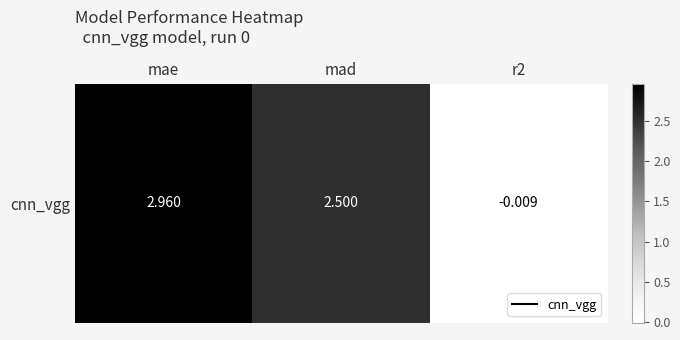

How many values exceed 2?

2